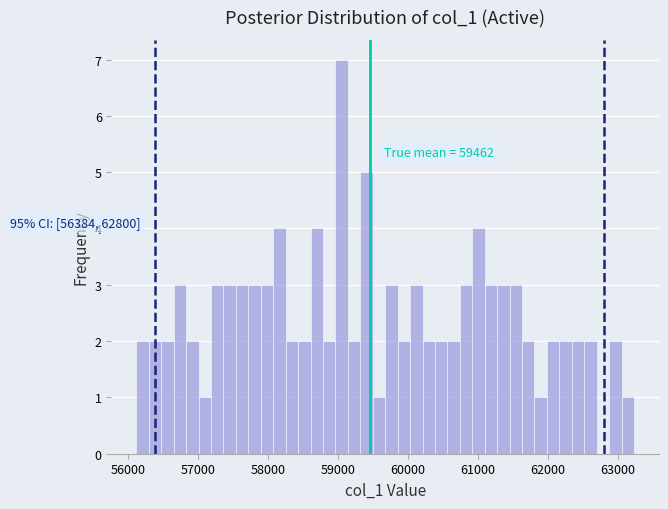

Around what value on the x-axis is the tallest bar? Give the approximate position of its centre, as read against the axis.

59100